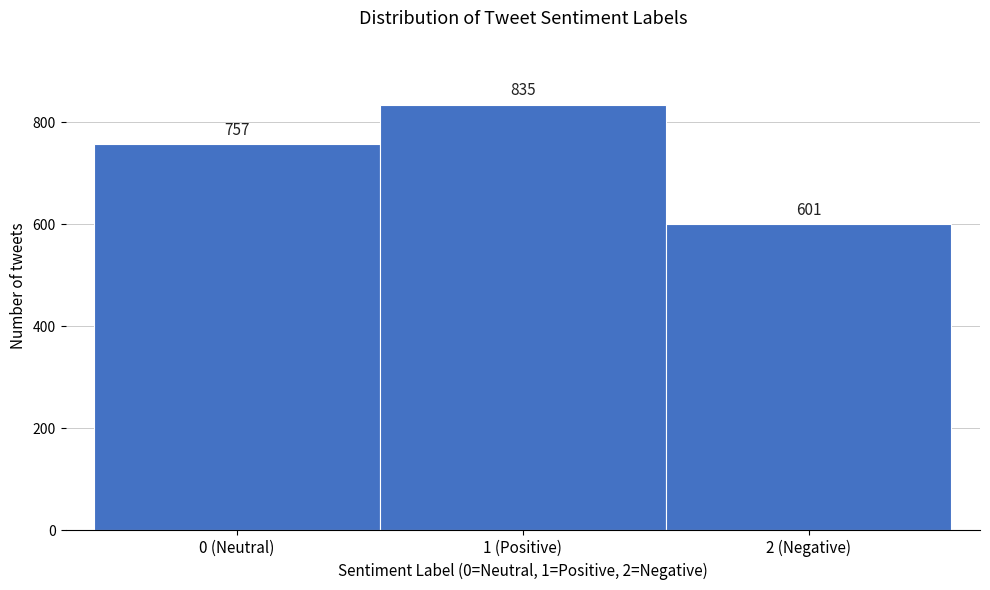

Reading left to right, list all the values displayed in this chart.

0 (Neutral)=757	1 (Positive)=835	2 (Negative)=601